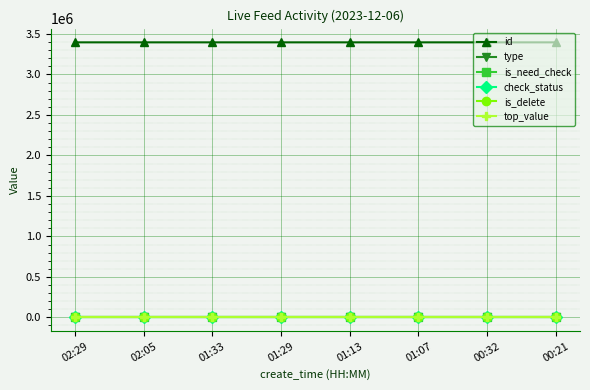

What is the greatest value displayed?

3396618